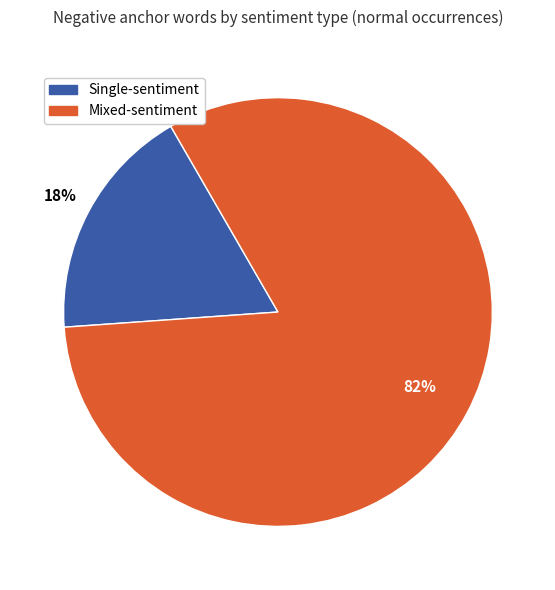

How many segments does this pie chart have?

2